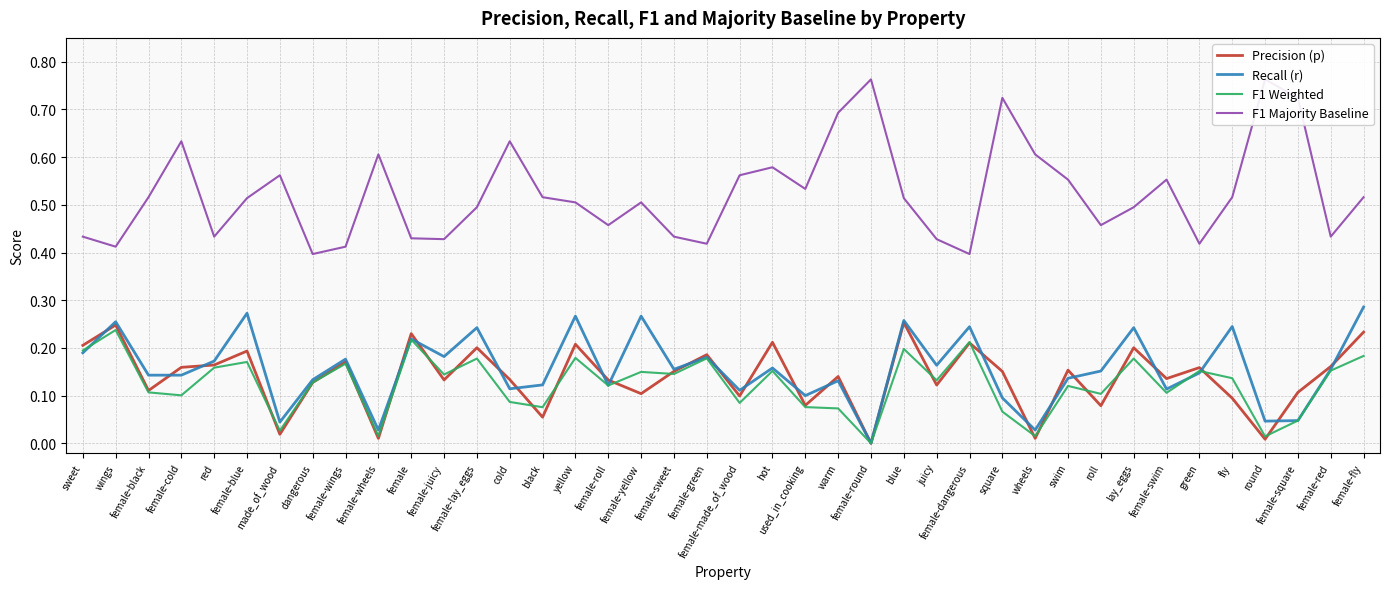

Reading left to right, extract all data points from this chart.

Precision (p): 0.2	0.2	0.1	0.2	0.2	0.2	0.0	0.1	0.2	0.0	0.2	0.1	0.2	0.1	0.1	0.2	0.1	0.1	0.2	0.2	0.1	0.2	0.1	0.1	0.0	0.3	0.1	0.2	0.2	0.0	0.2	0.1	0.2	0.1	0.2	0.1	0.0	0.1	0.2	0.2
Recall (r): 0.2	0.3	0.1	0.1	0.2	0.3	0.0	0.1	0.2	0.0	0.2	0.2	0.2	0.1	0.1	0.3	0.1	0.3	0.2	0.2	0.1	0.2	0.1	0.1	0.0	0.3	0.2	0.2	0.1	0.0	0.1	0.2	0.2	0.1	0.1	0.2	0.0	0.0	0.2	0.3
F1 Weighted: 0.2	0.2	0.1	0.1	0.2	0.2	0.0	0.1	0.2	0.0	0.2	0.1	0.2	0.1	0.1	0.2	0.1	0.1	0.1	0.2	0.1	0.2	0.1	0.1	0.0	0.2	0.1	0.2	0.1	0.0	0.1	0.1	0.2	0.1	0.2	0.1	0.0	0.0	0.2	0.2
F1 Majority Baseline: 0.4	0.4	0.5	0.6	0.4	0.5	0.6	0.4	0.4	0.6	0.4	0.4	0.5	0.6	0.5	0.5	0.5	0.5	0.4	0.4	0.6	0.6	0.5	0.7	0.8	0.5	0.4	0.4	0.7	0.6	0.6	0.5	0.5	0.6	0.4	0.5	0.8	0.7	0.4	0.5